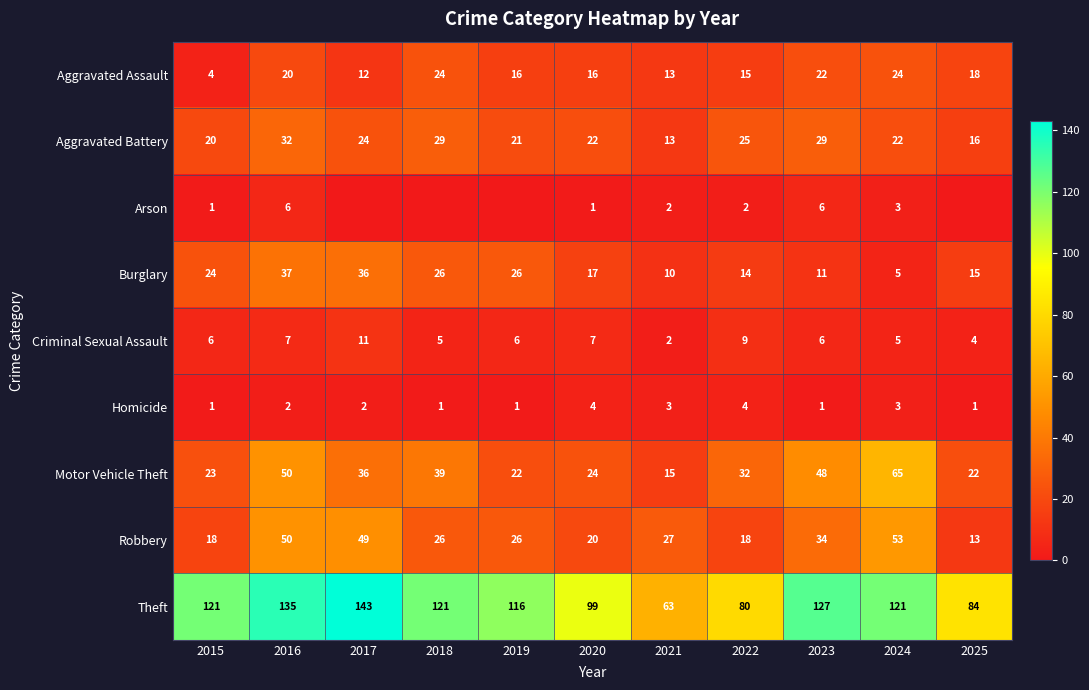

Which series has the largest total across all categories?

Theft